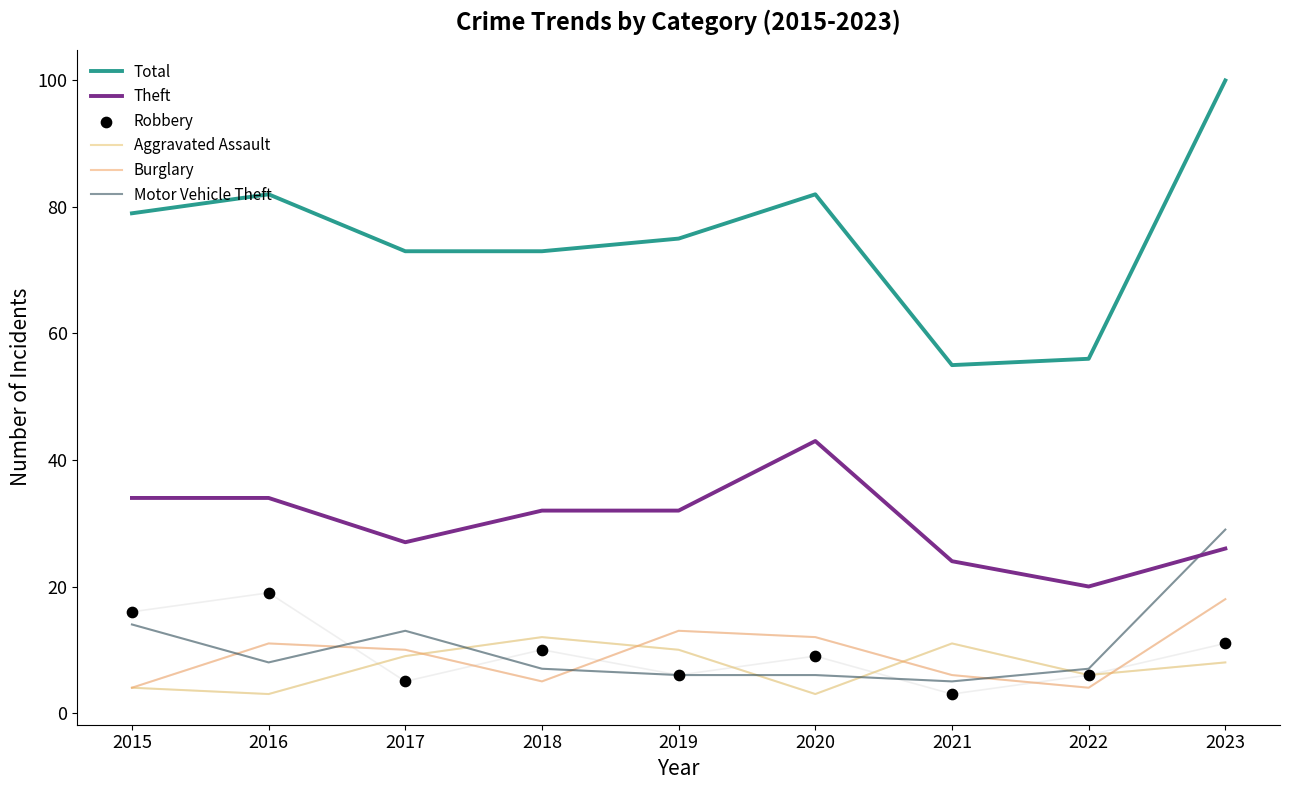

Which series reaches the minimum Y coordinate?

Aggravated Assault